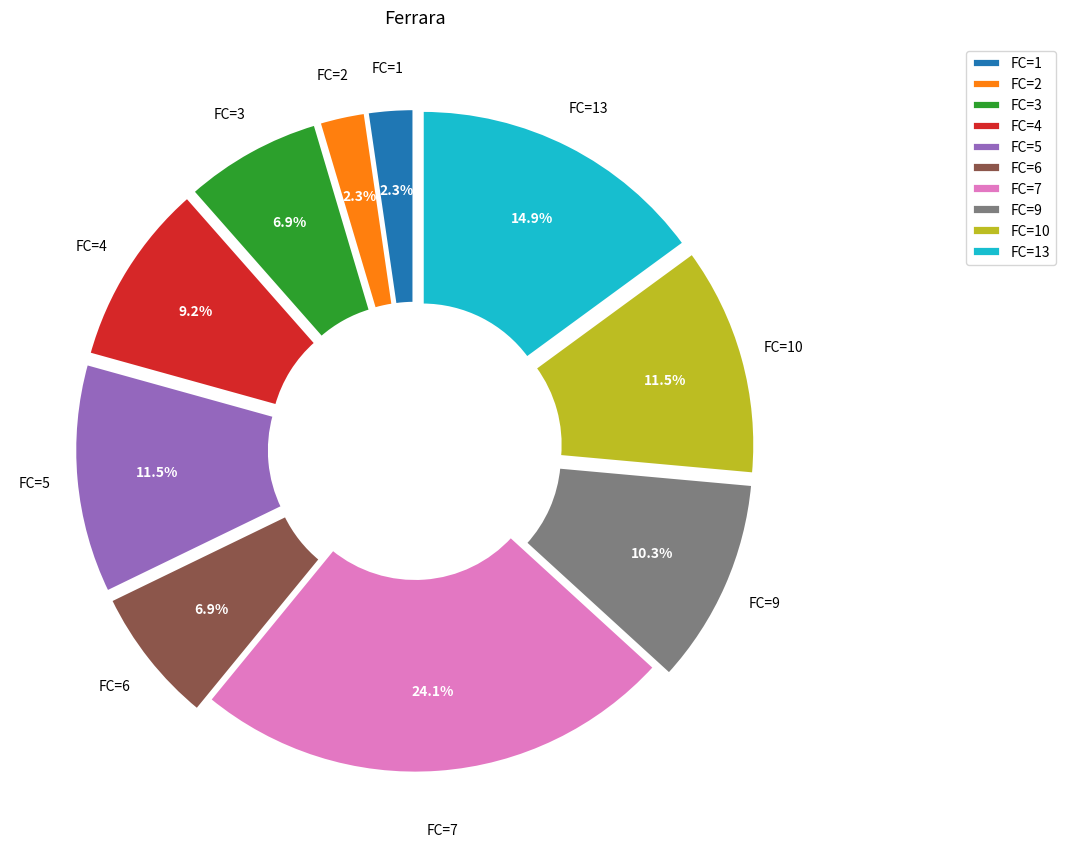

What percentage is NOT represented by FC=2?

97.7%